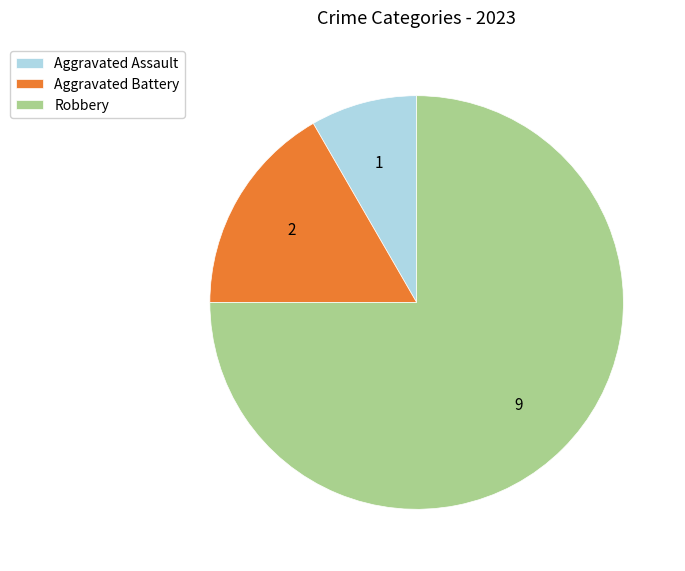

Rank the categories by value from lowest to highest.

Aggravated Assault, Aggravated Battery, Robbery